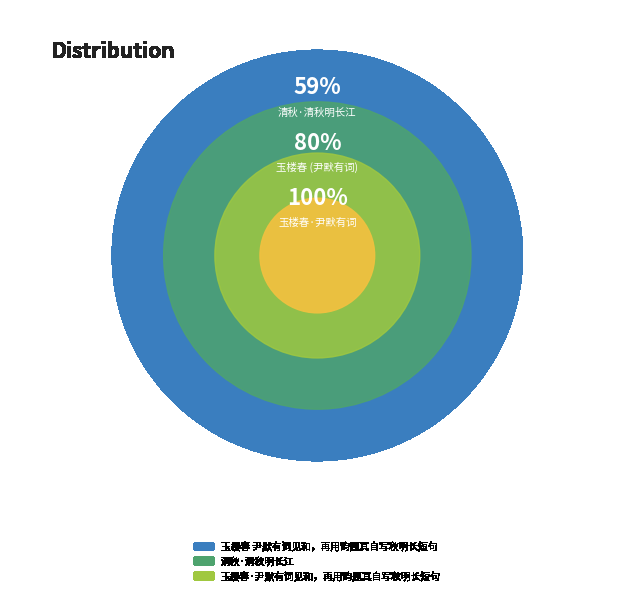

Is it true that 玉楼春 尹默有词见和，再用韵题其自写秋明长短句 is 59% of the pie?

True